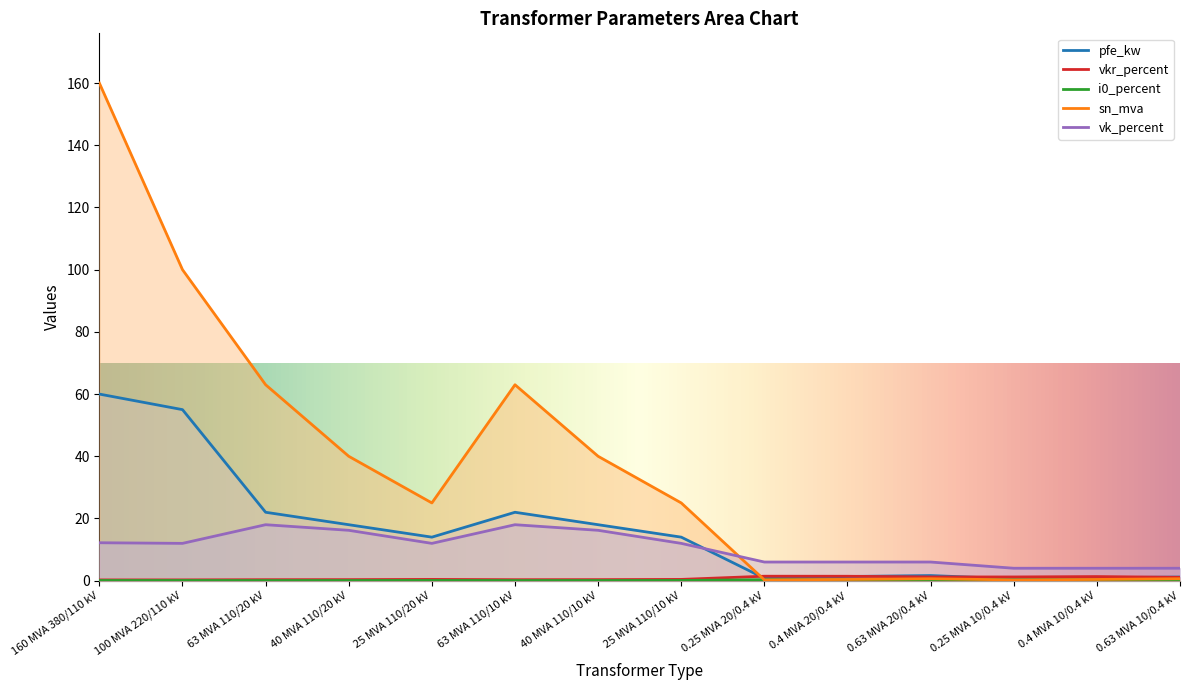

Reading left to right, extract all data points from this chart.

pfe_kw: 60.0	55.0	22.0	18.0	14.0	22.0	18.0	14.0	0.8	1.4	1.6	0.6	0.9	1.2
vkr_percent: 0.2	0.3	0.3	0.3	0.4	0.3	0.3	0.4	1.4	1.4	1.2	1.2	1.3	1.1
i0_percent: 0.1	0.1	0.0	0.1	0.1	0.0	0.1	0.1	0.3	0.3	0.3	0.2	0.2	0.2
sn_mva: 160.0	100.0	63.0	40.0	25.0	63.0	40.0	25.0	0.2	0.4	0.6	0.2	0.4	0.6
vk_percent: 12.2	12.0	18.0	16.2	12.0	18.0	16.2	12.0	6.0	6.0	6.0	4.0	4.0	4.0